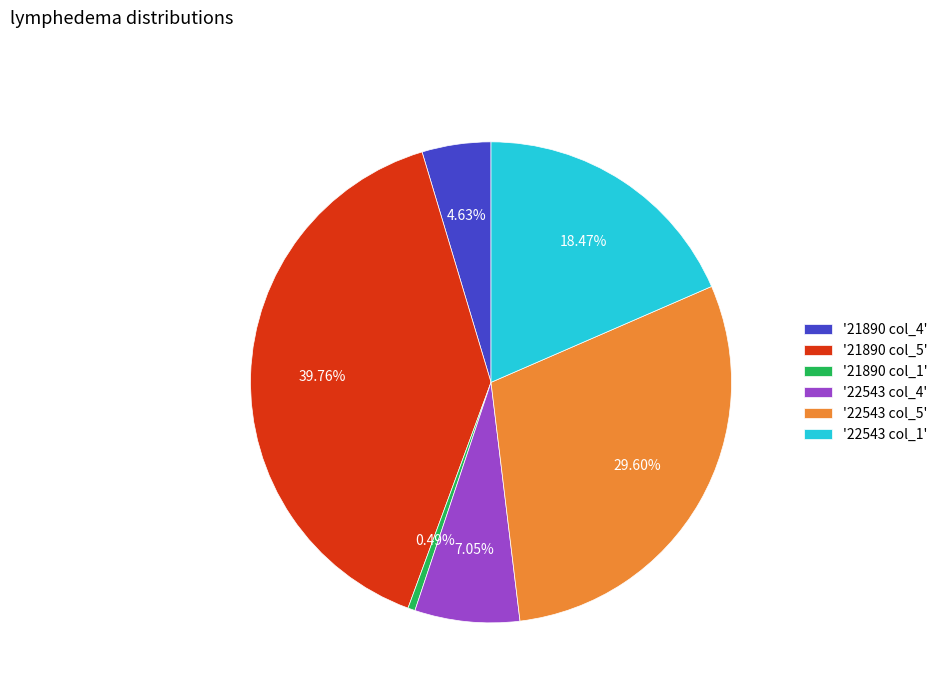

Is there any slice that represents more than half of the pie?

No